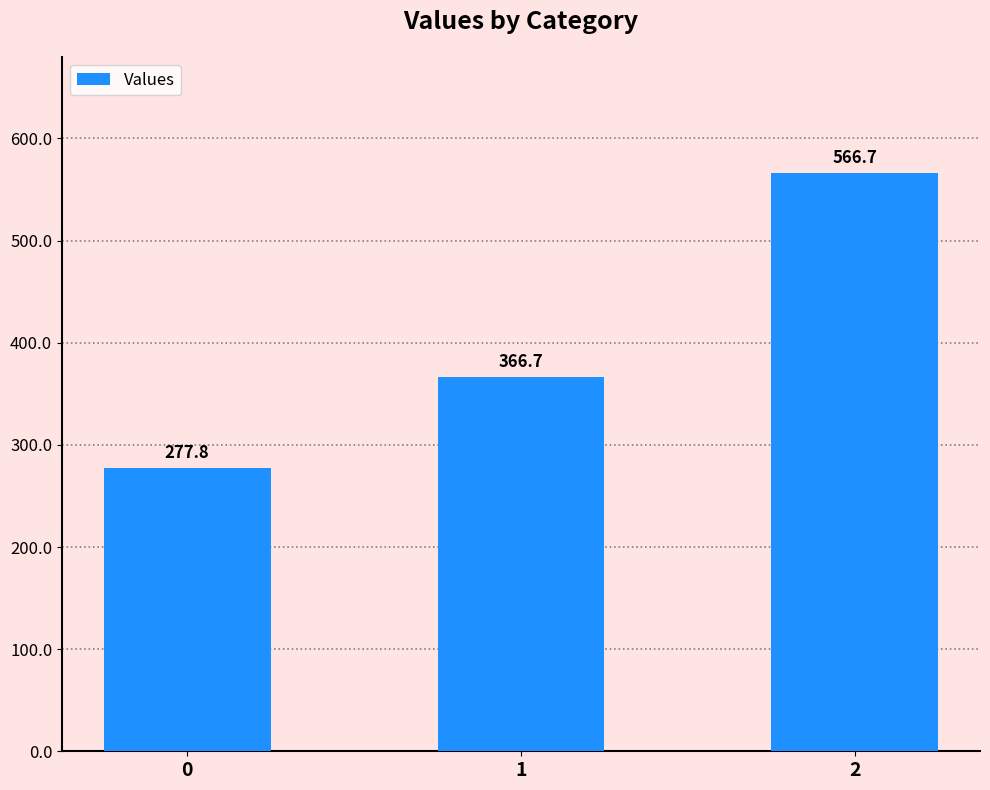

What is the change in value from 1 to 2?

+200.0